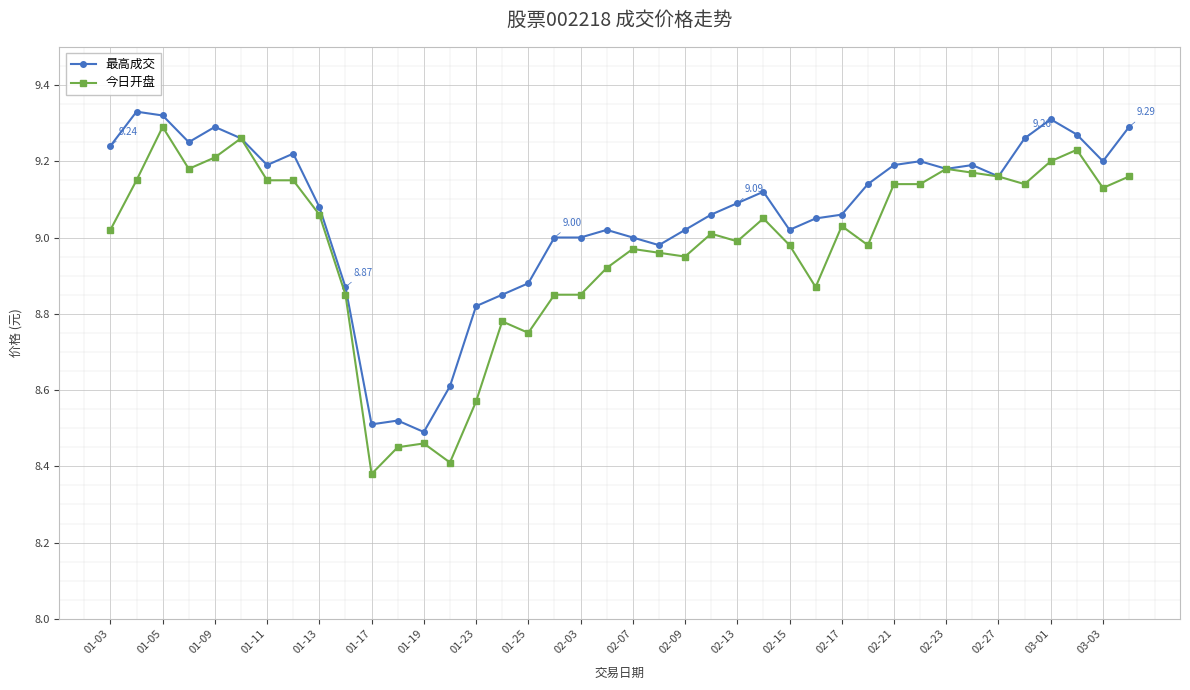

Which series has the widest spread of values?

今日开盘